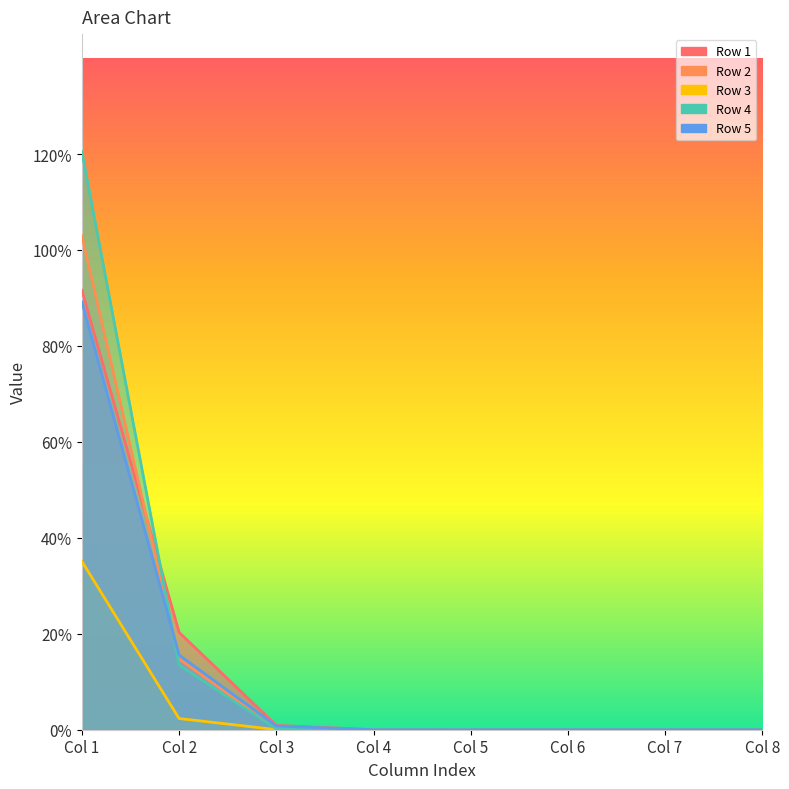

Which series changed the most between Col 1 and Col 4?

Row 4